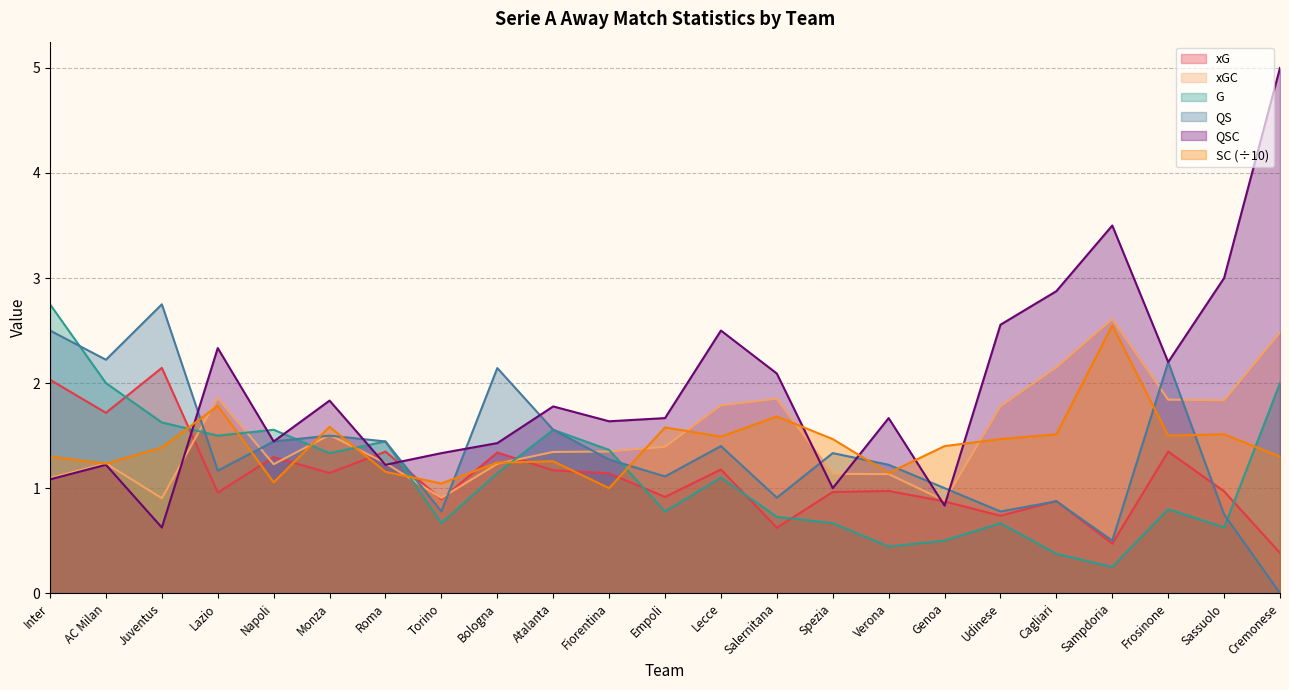

What is the total value across all series at AC Milan?

9.6